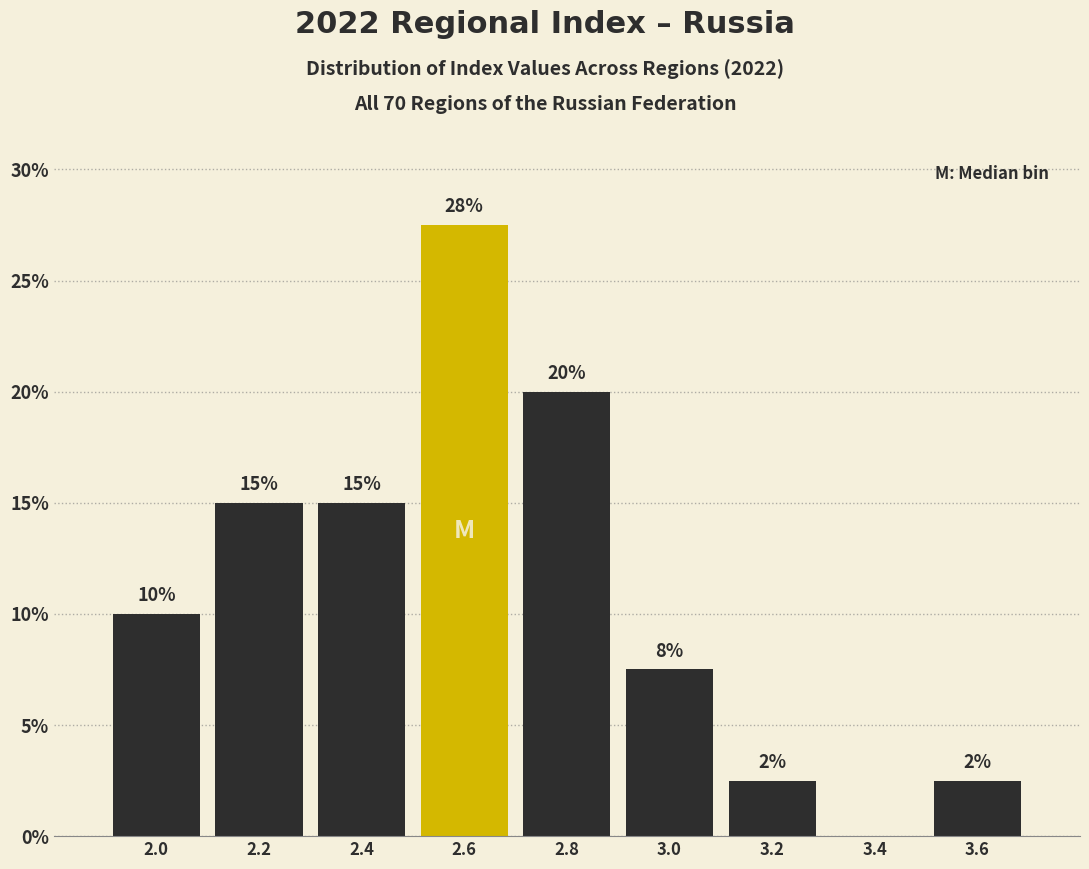

Over which range of the x-axis is the bar tallest?

2.5 to 2.7